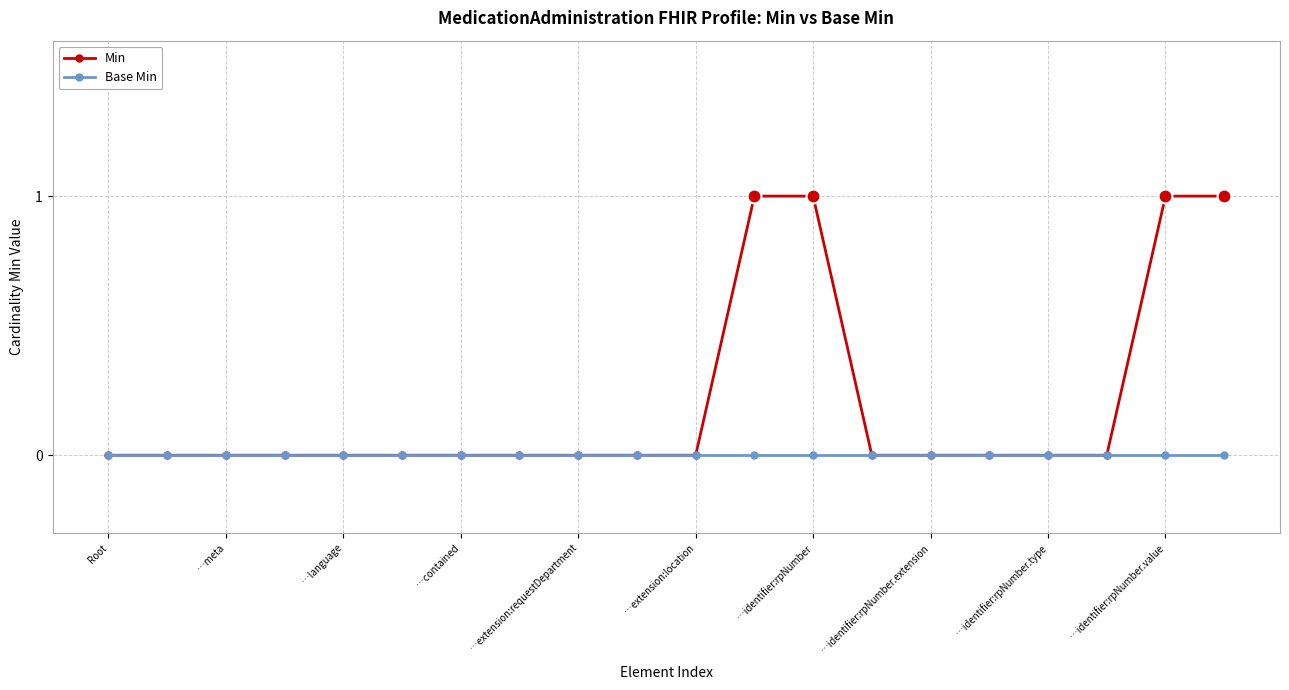

Rank the series by their maximum value, from lowest to highest.

Base Min, Min